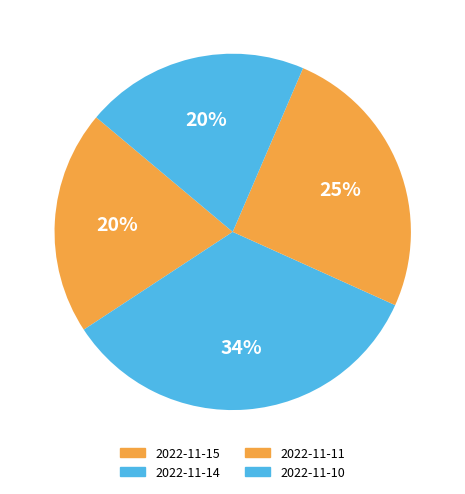

Which slice is the smallest?

2022-11-10